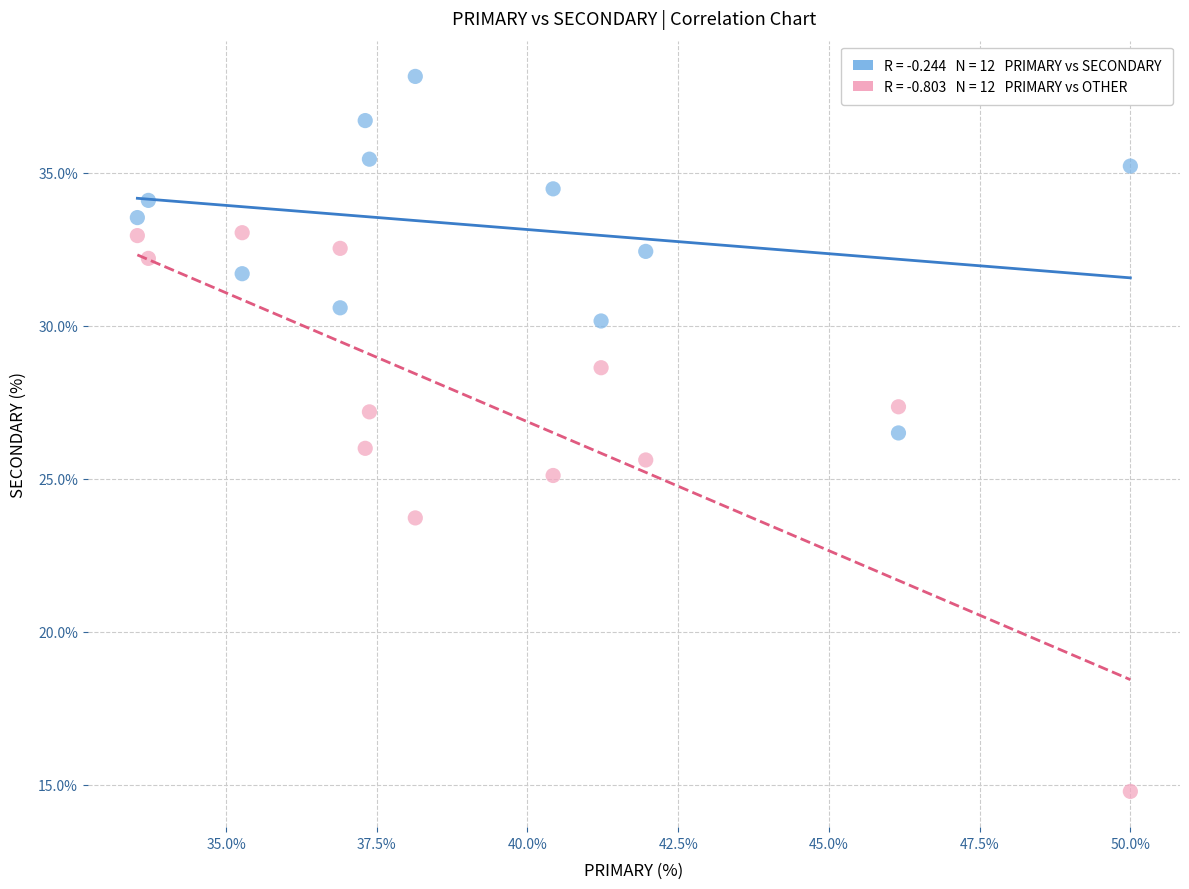

Across all data points, what is the range of X values (max minus min)?

16.5